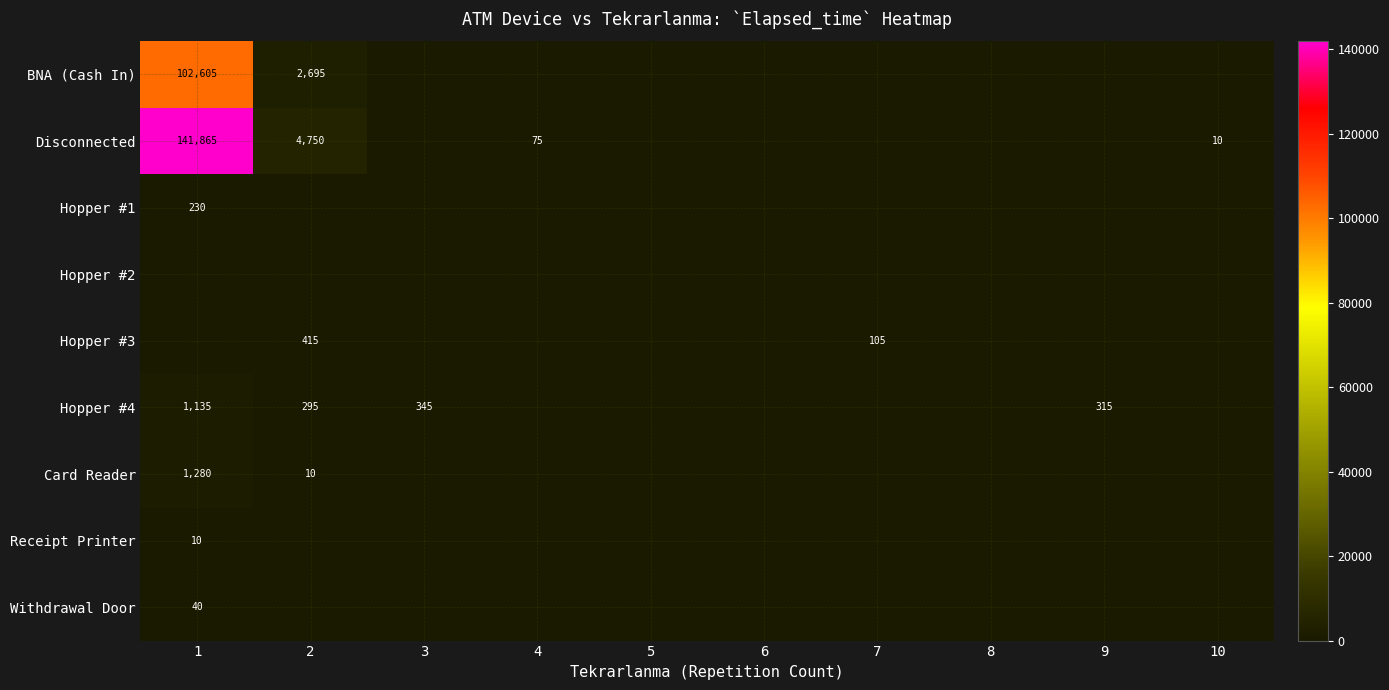

Is it true that Hopper #4 equals 345 at 3?

True